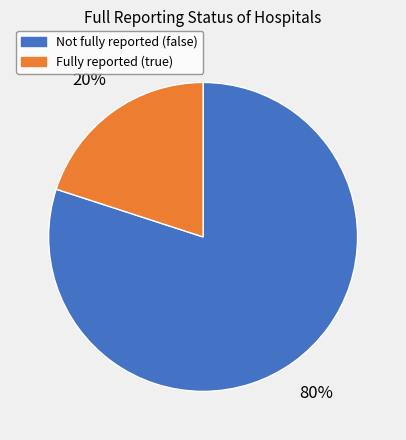

To the nearest percent, what is the average slice percentage?

50%